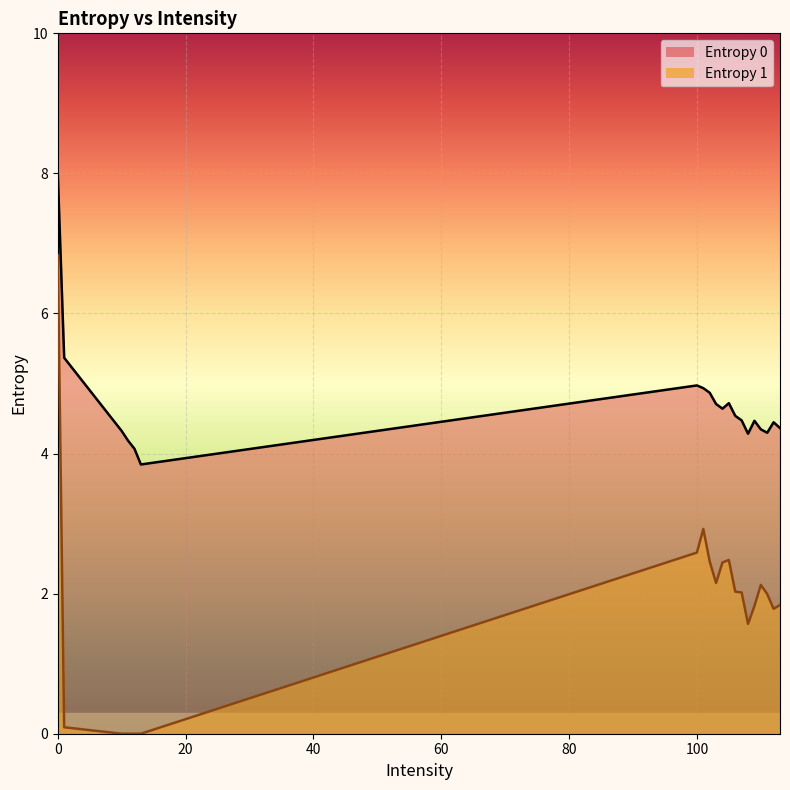

What is the value of the Entropy 0 point at the 9th from the left?

4.9